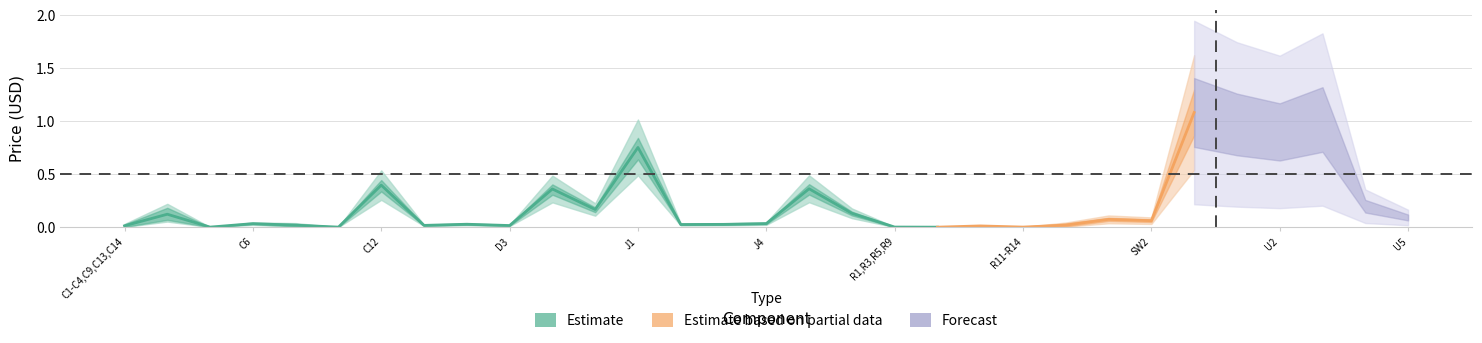

Reading right to left, what are all the values shown in this chart?

device_price: 0.1	0.2	1.0	0.9	1.0	1.1	0.1	0.1	0.0	0.0	0.0	0.0	0.0	0.1	0.4	0.0	0.0	0.0	0.8	0.2	0.4	0.0	0.0	0.0	0.4	0.0	0.0	0.0	0.0	0.2	0.0
unit_price: 0.1	0.2	1.0	0.9	1.0	1.1	0.1	0.1	0.0	0.0	0.0	0.0	0.0	0.1	0.4	0.0	0.0	0.0	0.8	0.2	0.4	0.0	0.0	0.0	0.4	0.0	0.0	0.0	0.0	0.1	0.0